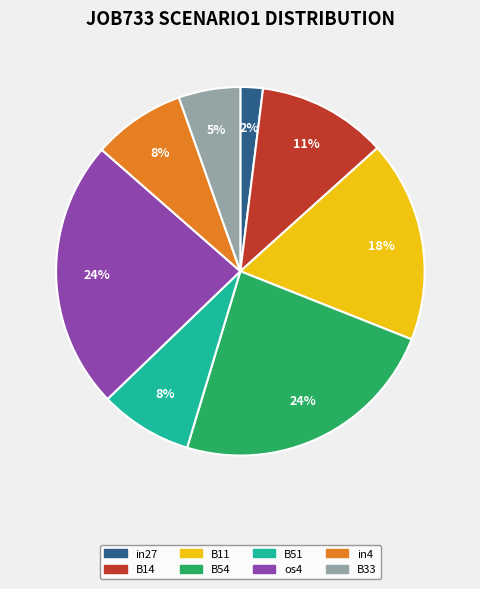

True or false: B54 accounts for 31% of the total.

False